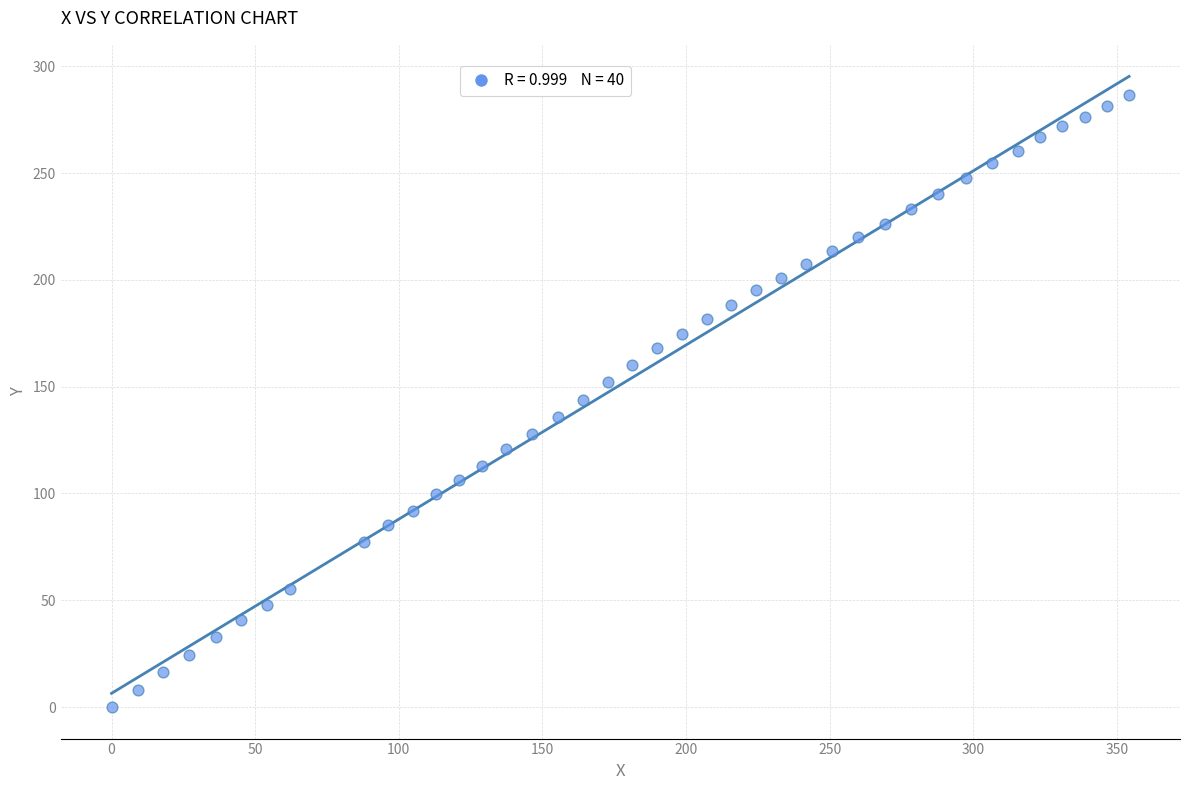

What is the range of X values (max minus min)?

354.3